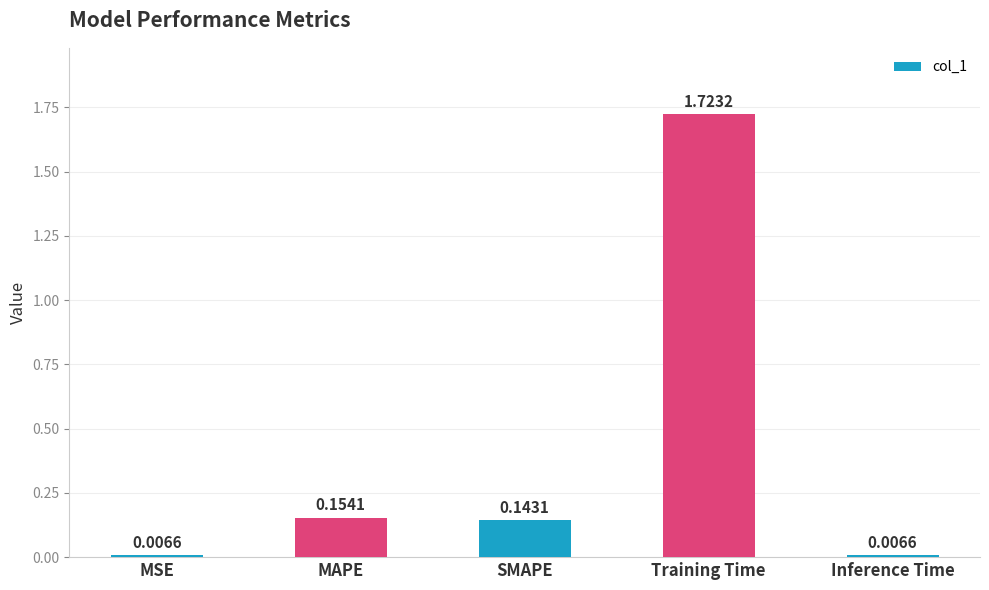

How many categories are shown in the chart?

5